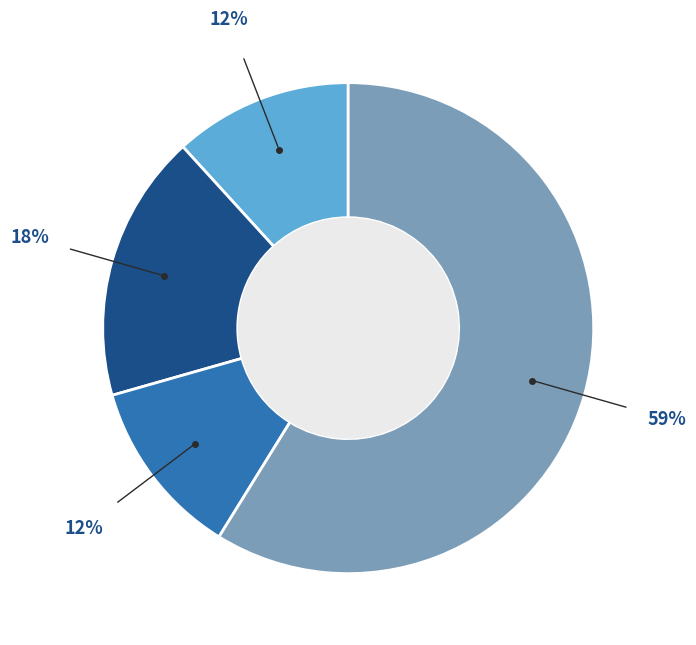

To the nearest percent, what is the difference between the largest and smallest slice percentages?

47%